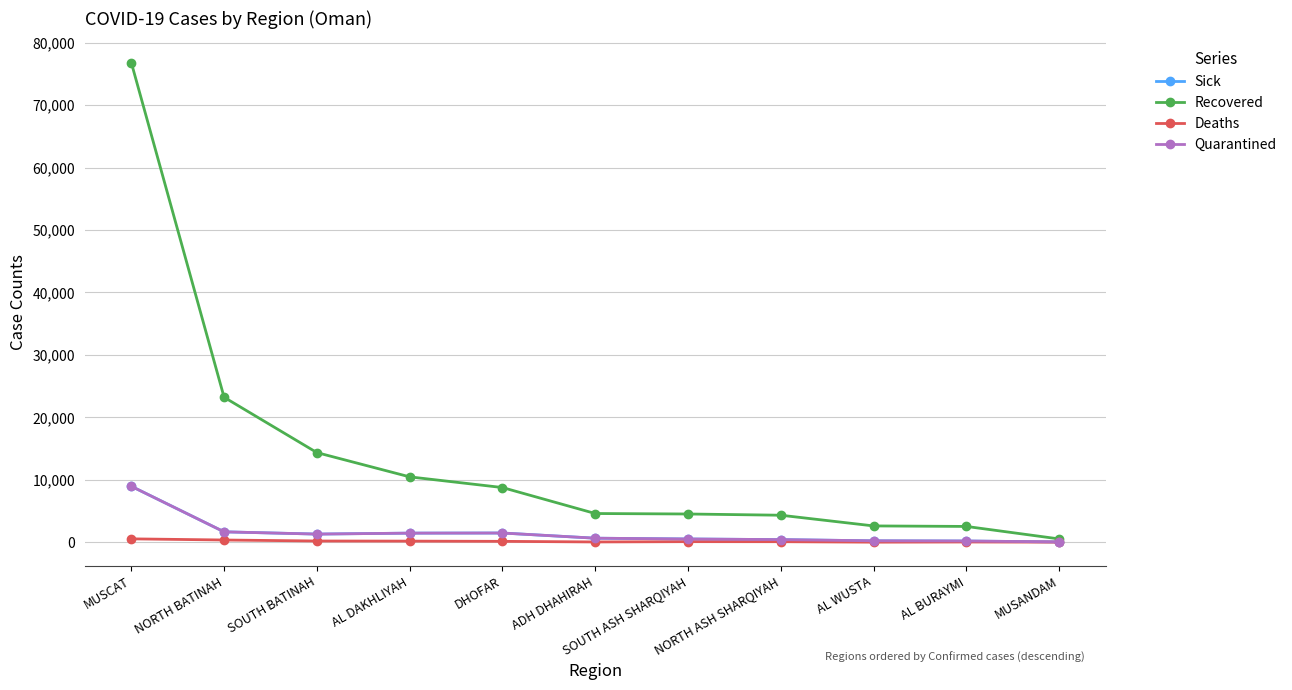

What is the total value across all series at DHOFAR?

11876